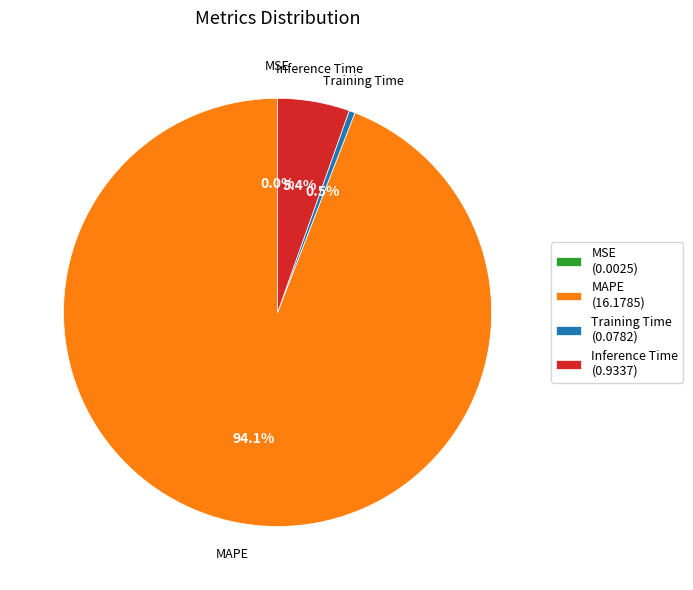

Is it true that Inference Time is 11% of the pie?

False